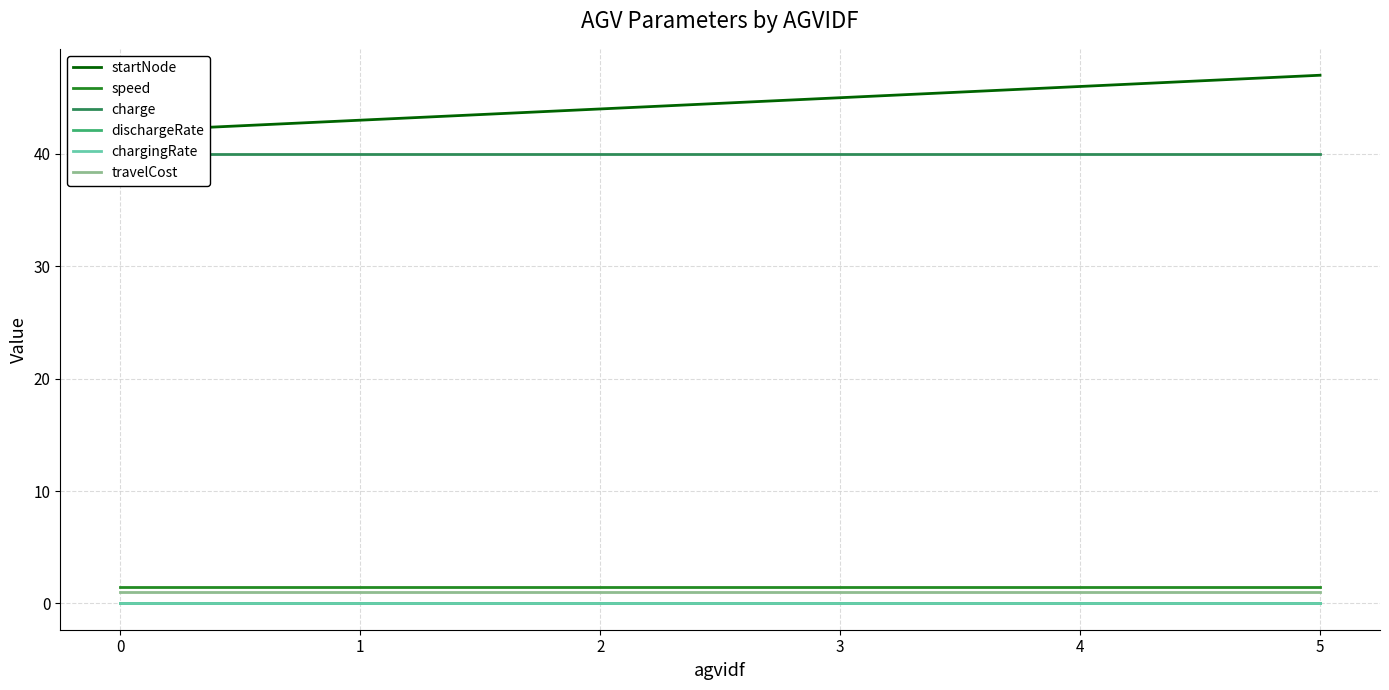

What is the value of the speed point at the 4th from the left?

1.5